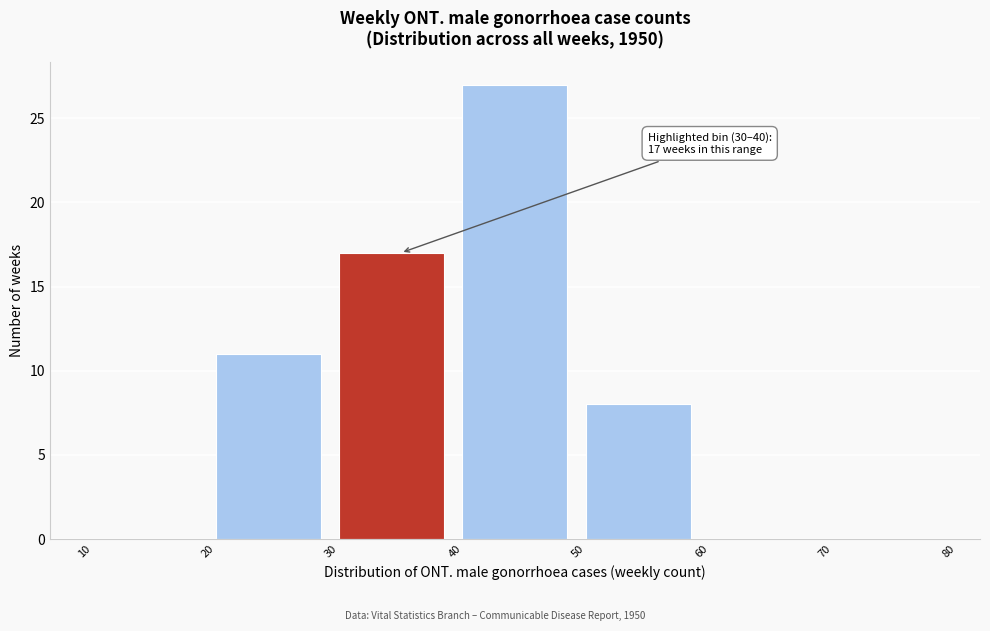

Which range on the x-axis has the tallest bar?

40 to 50